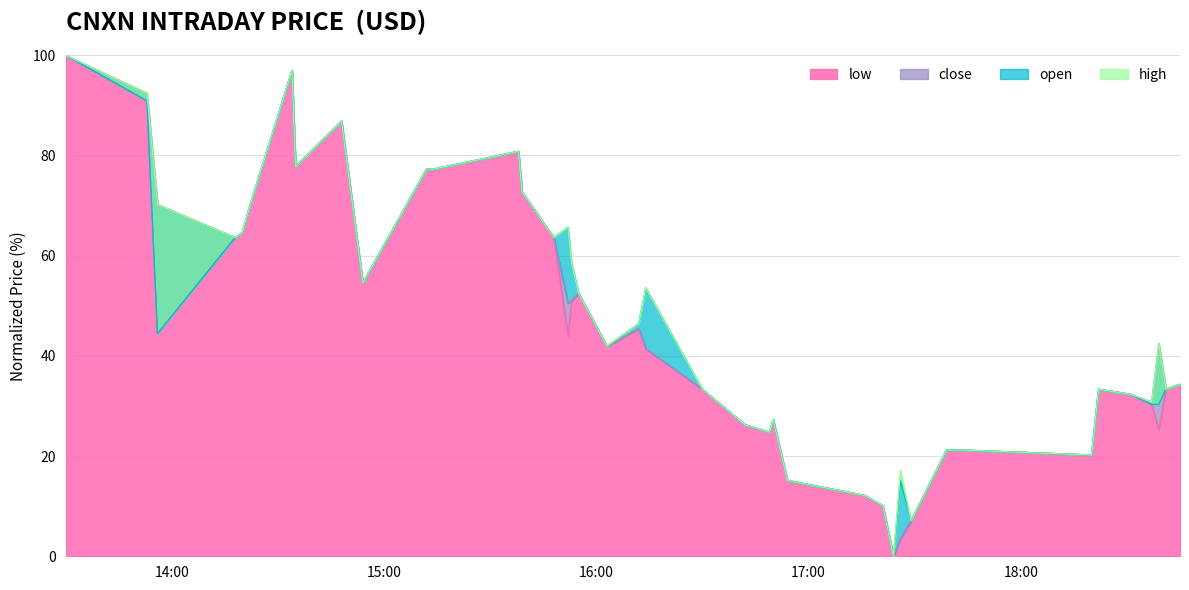

In close, how many points are lower than both neighbors (excluding endpoints)?

10